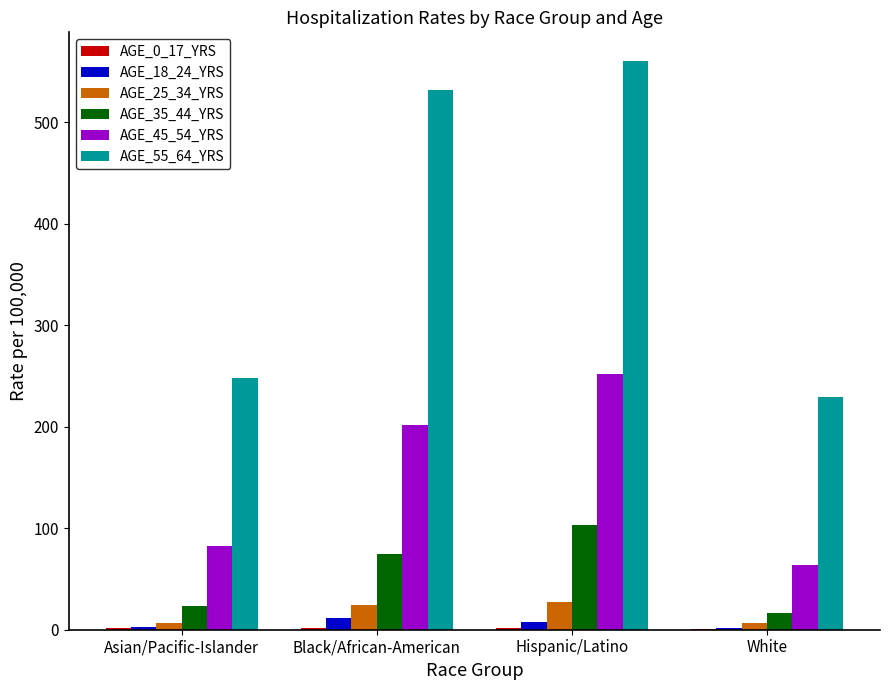

Is it true that AGE_55_64_YRS equals 158.1 at Asian/Pacific-Islander?

False